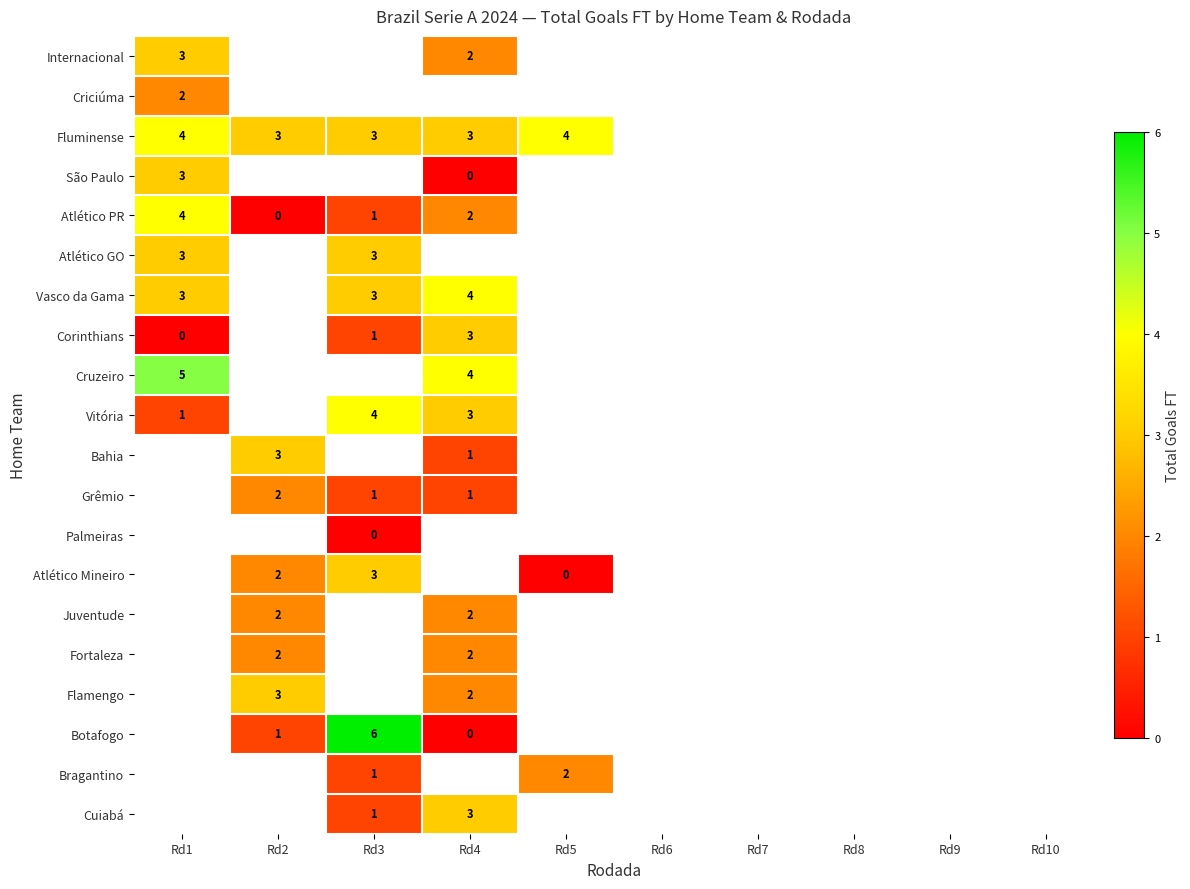

Is the value of Fluminense at Rd4 greater than the value of São Paulo at Rd4?

Yes